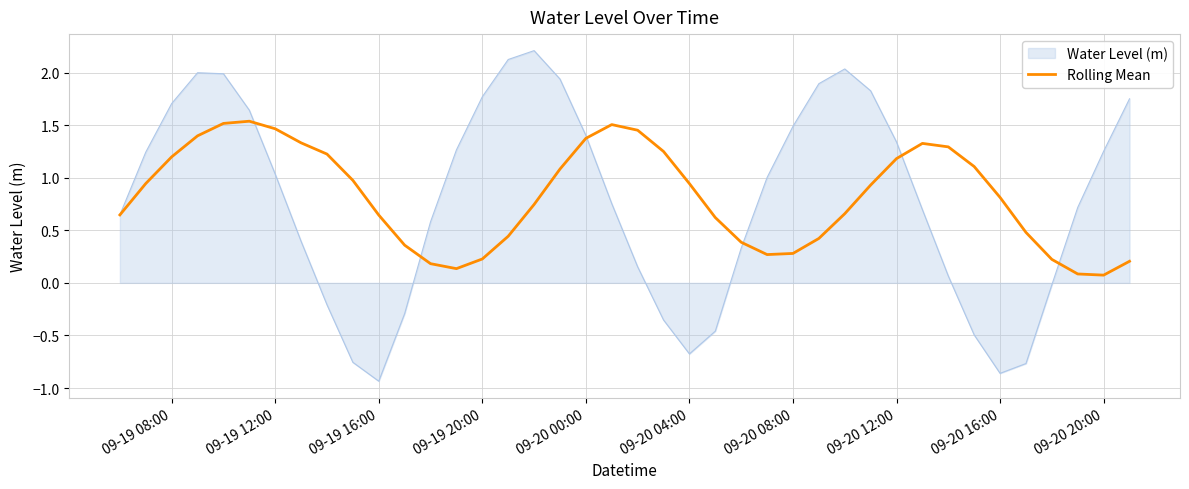

Which series has the largest range (max minus min)?

Water Level (m)